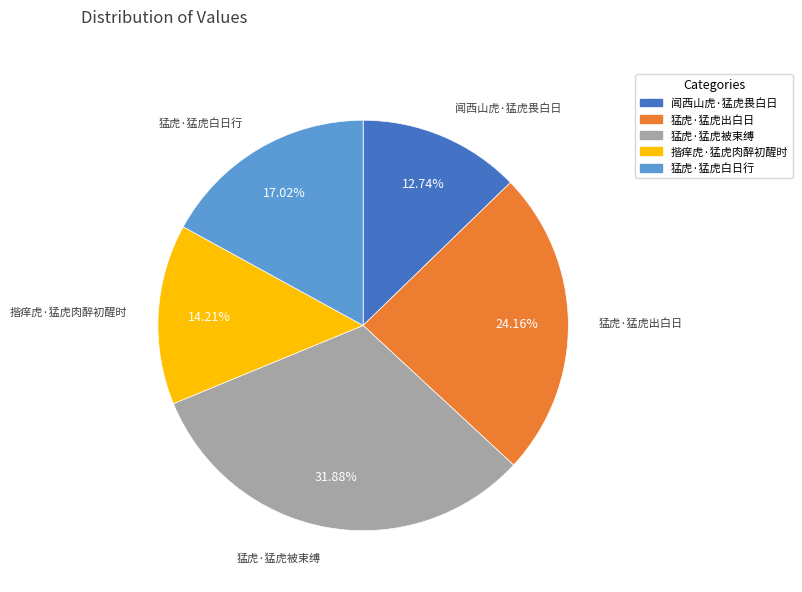

What is the largest slice in the pie chart?

猛虎·猛虎被束缚